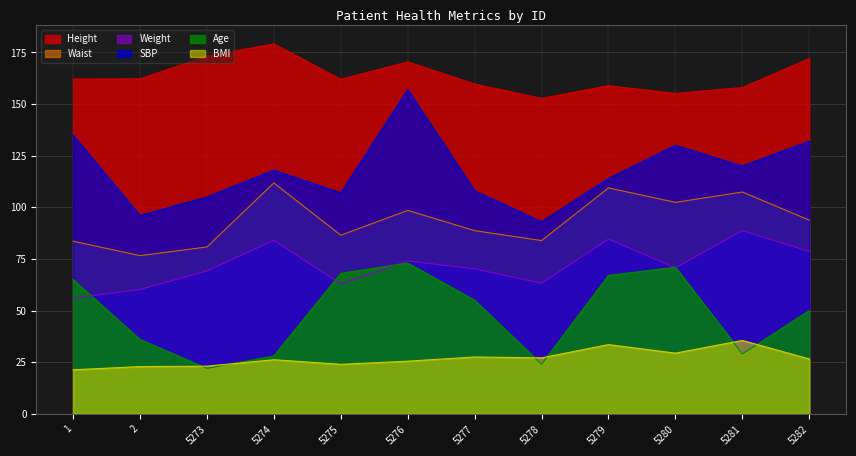

The value of Waist at 5277 is 116.4. True or false?

False